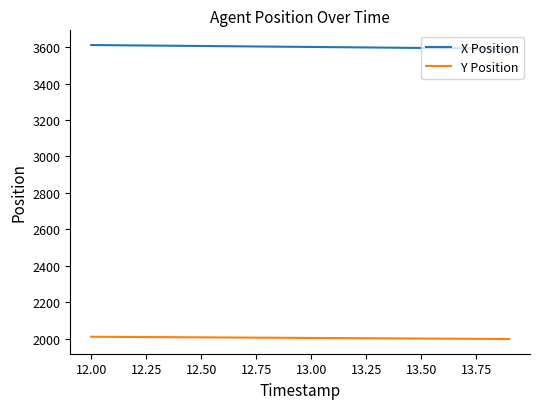

True or false: Y Position and X Position intersect in this chart.

False